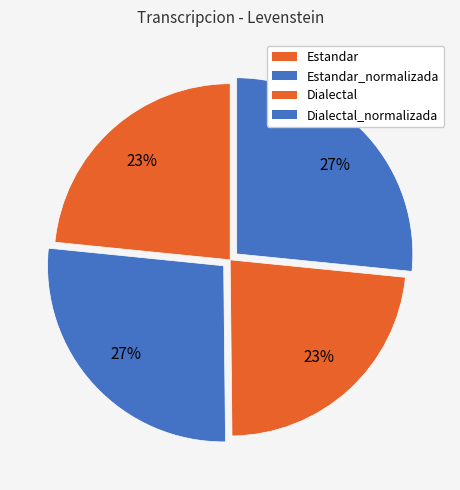

Rank the categories by value from lowest to highest.

Dialectal, Estandar, Dialectal_normalizada, Estandar_normalizada